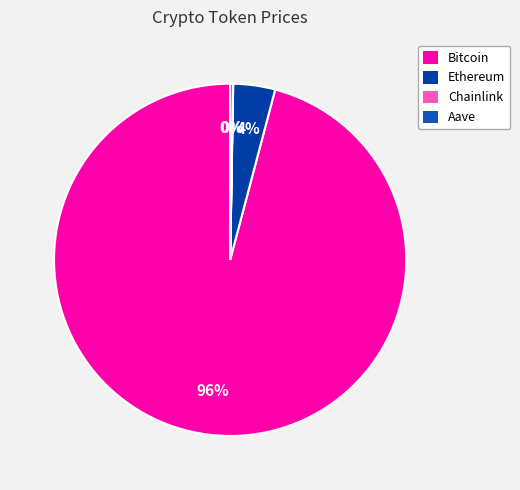

The Aave slice represents 14% of the pie. True or false?

False